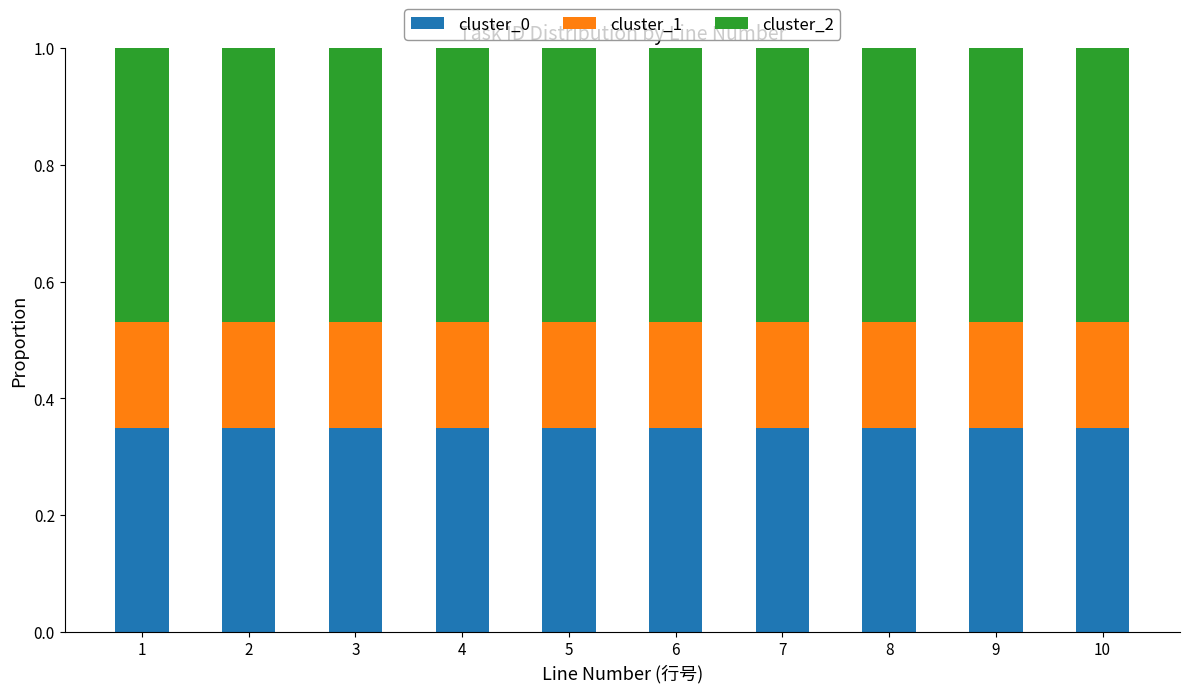

True or false: cluster_0 has a value of 0.5 at 8.

False